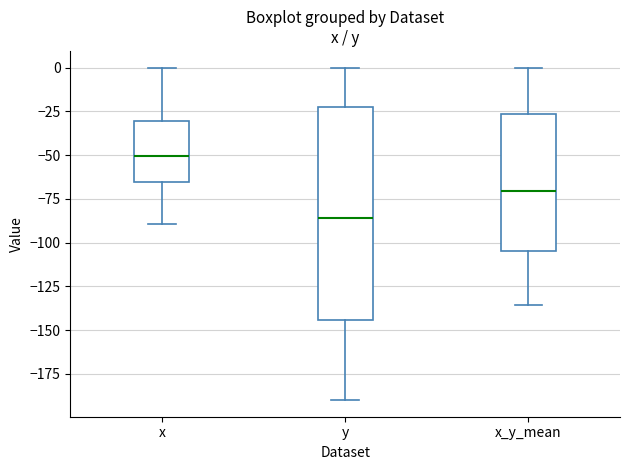

Reading left to right, transcribe this box plot: for each box, give where its median line is, the range the box spans, and where its two whiskers end, as read against the y-axis. The values are not printed on the chart, so give them approximately, as read against the axis.

x: median -50, box -65 to -30, whiskers -90 to 0
y: median -85, box -145 to -25, whiskers -190 to 0
x_y_mean: median -70, box -105 to -25, whiskers -135 to 0